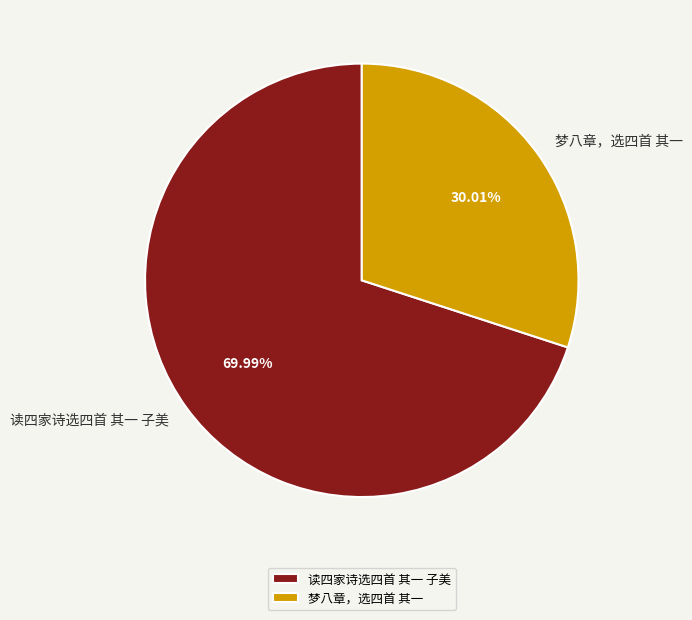

What percentage is the 读四家诗选四首 其一 子美 slice, to the nearest percent?

70%